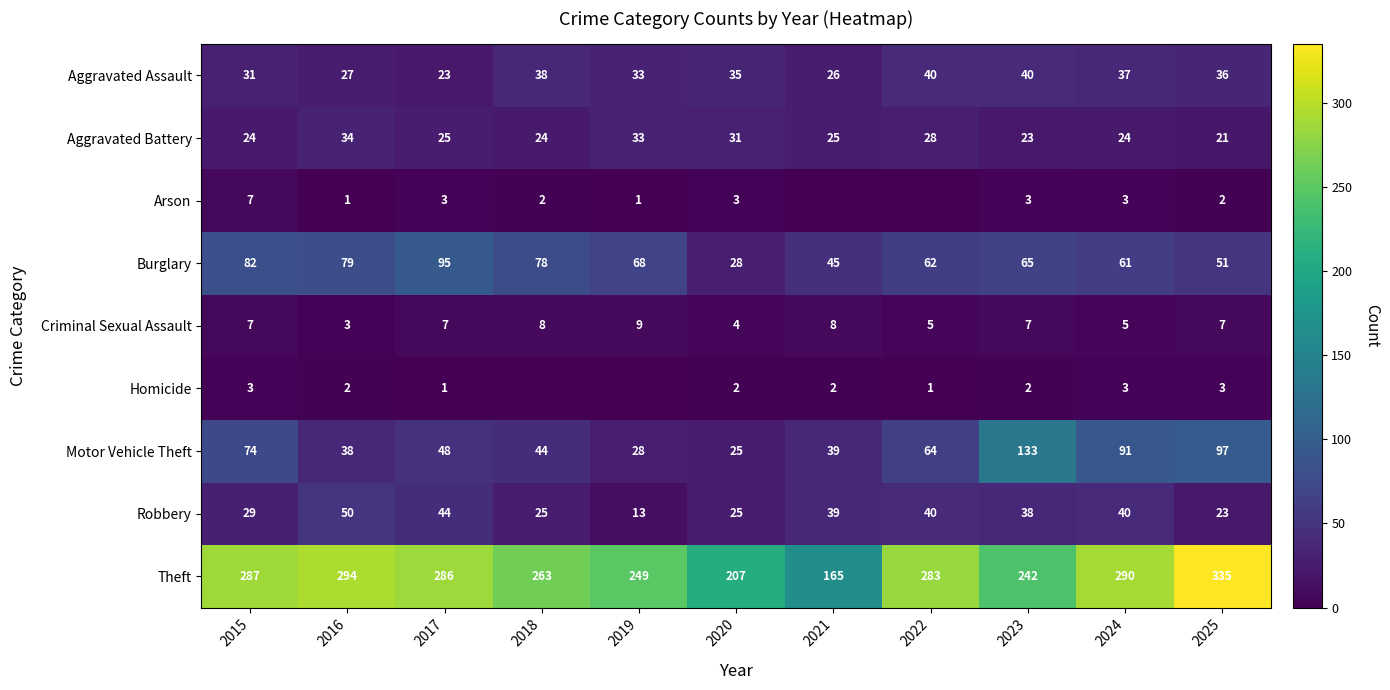

What is the difference between the highest and lowest values at 2019?

249